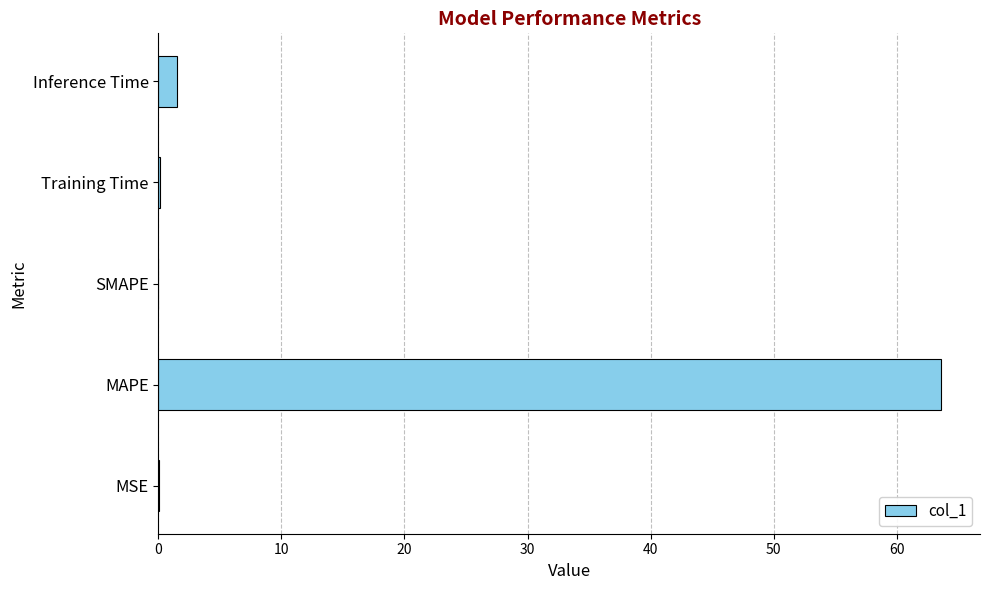

What is the sum of all values?

65.3